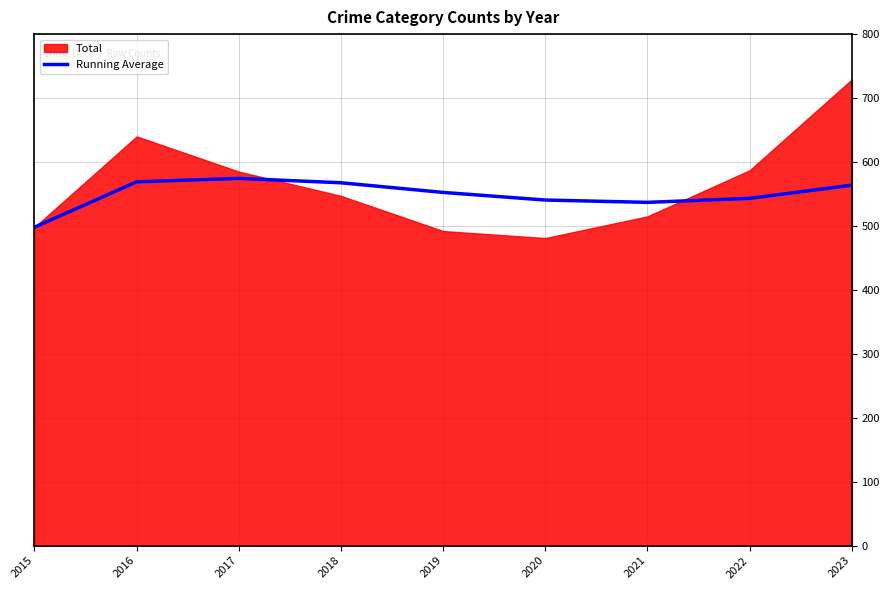

Which category has the lowest value in the Running Average series?

2015